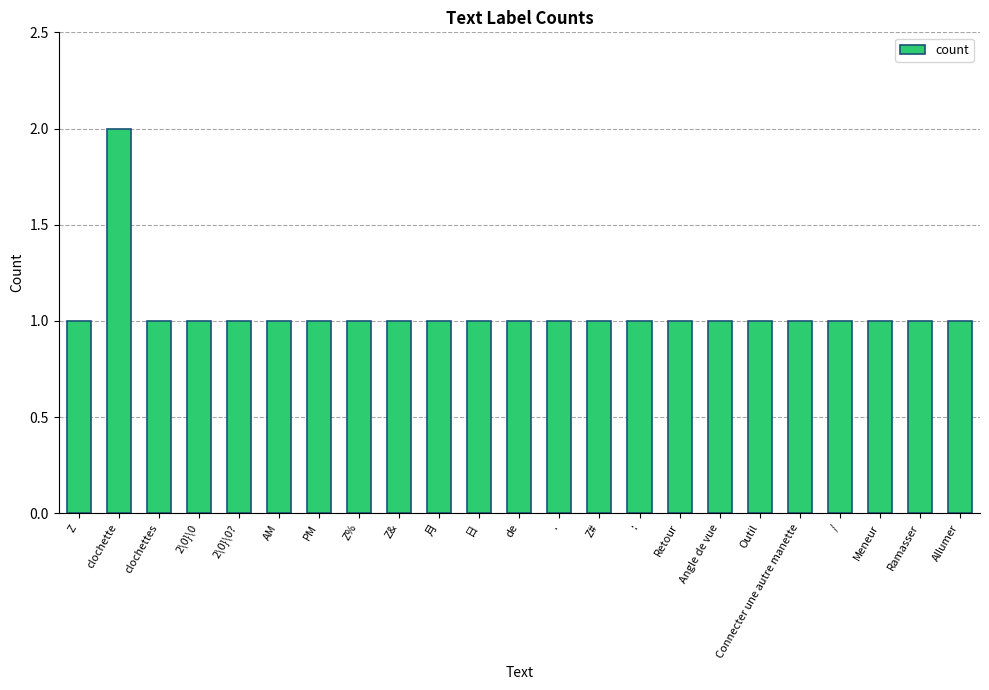

What is the ratio of the value at Ramasser to the value at 日?

1.0